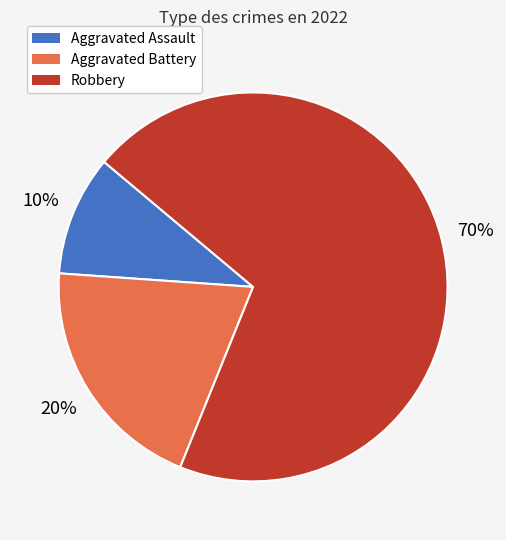

Is the sum of Robbery and Aggravated Assault greater than half?

Yes